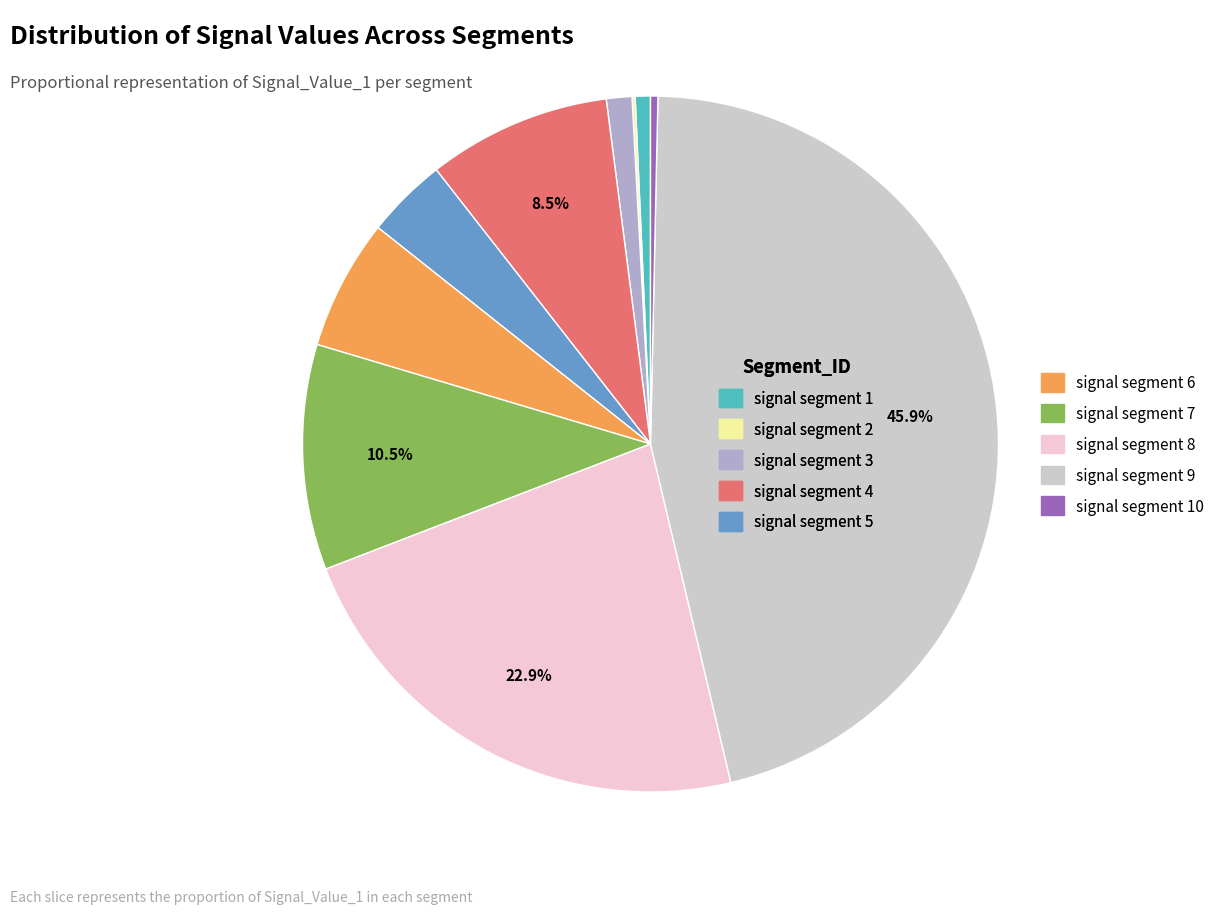

What percentage is NOT represented by signal segment 8?

77.1%